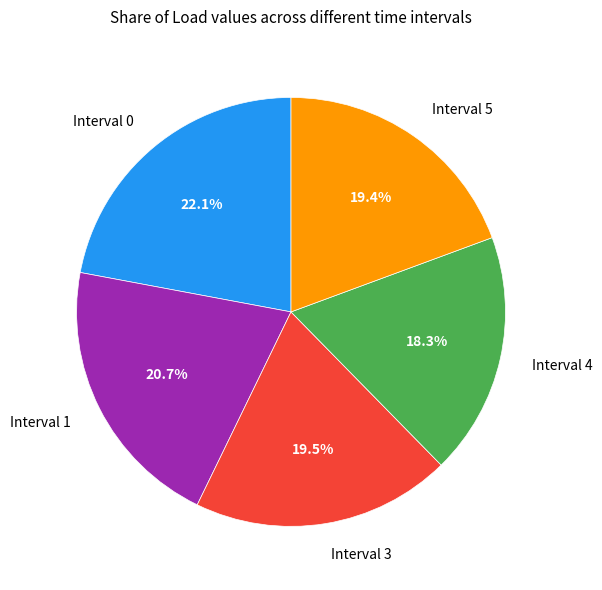

Combined, do Interval 1 and Interval 4 account for over 50%?

No